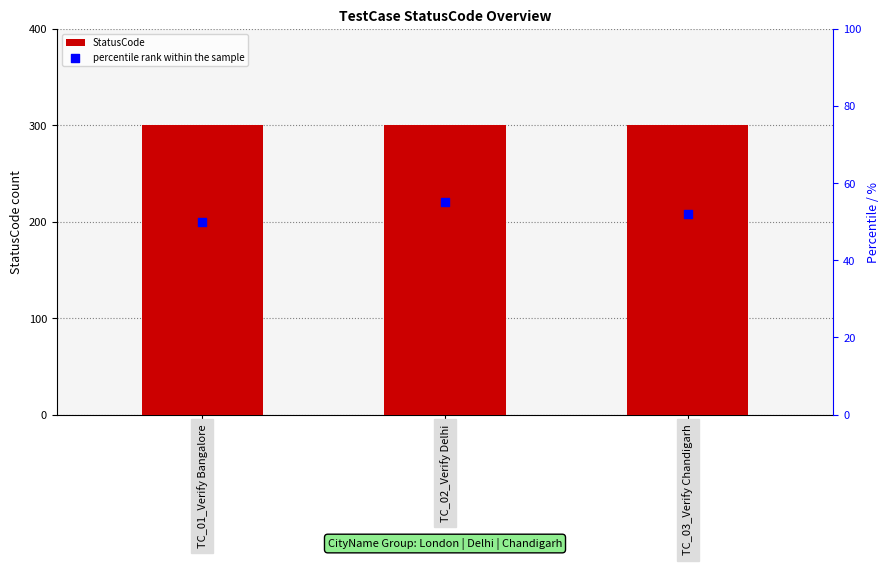

Which series reaches the maximum Y coordinate?

StatusCode